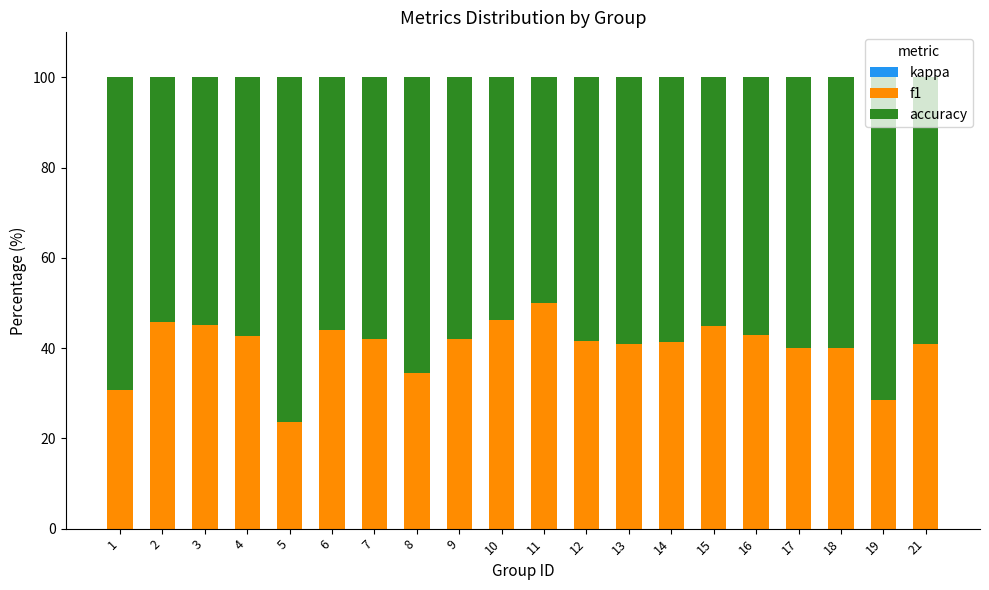

What is the difference between the f1 values at 4 and 5?

19.2